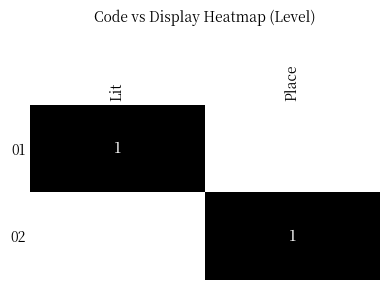

True or false: 02 has a value of 2 at Place.

False